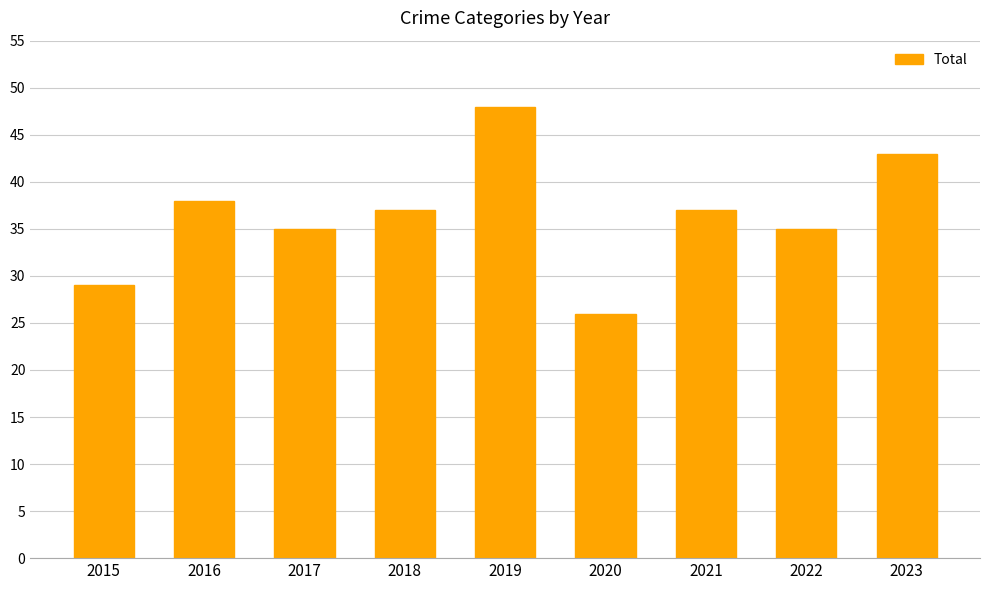

What is the value of the 9th bar from the left?

43